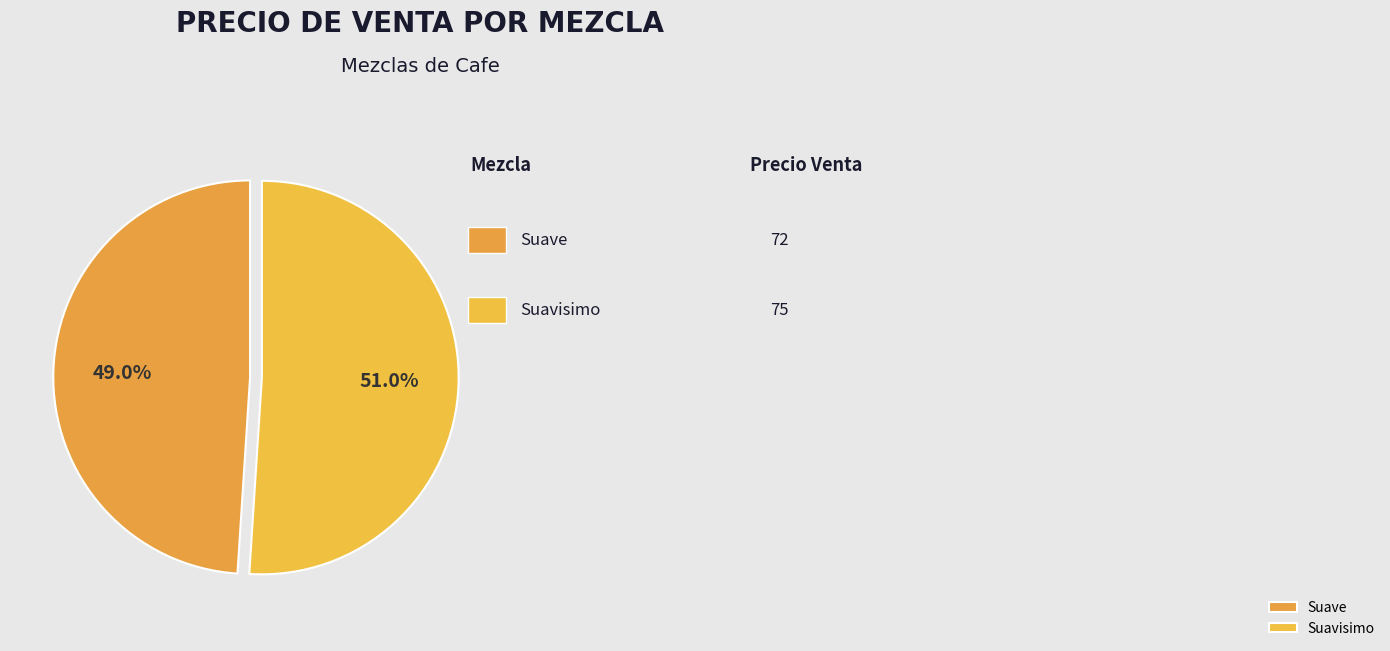

Which category has the smallest portion of the pie?

Suave